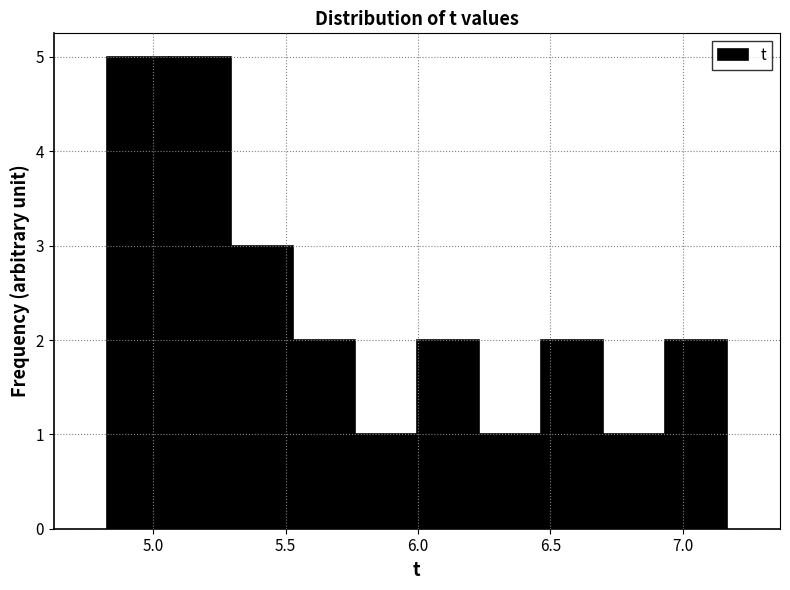

Reading left to right, transcribe this chart: for each bar, give the range it covers on the x-axis and its height. Neither the bar edges nor the heights are printed on the chart, so give them approximately, as read against the axes.

4.85 to 5.05: 5
5.05 to 5.30: 5
5.30 to 5.55: 3
5.55 to 5.75: 2
5.75 to 6.00: 1
6.00 to 6.25: 2
6.25 to 6.45: 1
6.45 to 6.70: 2
6.70 to 6.95: 1
6.95 to 7.15: 2